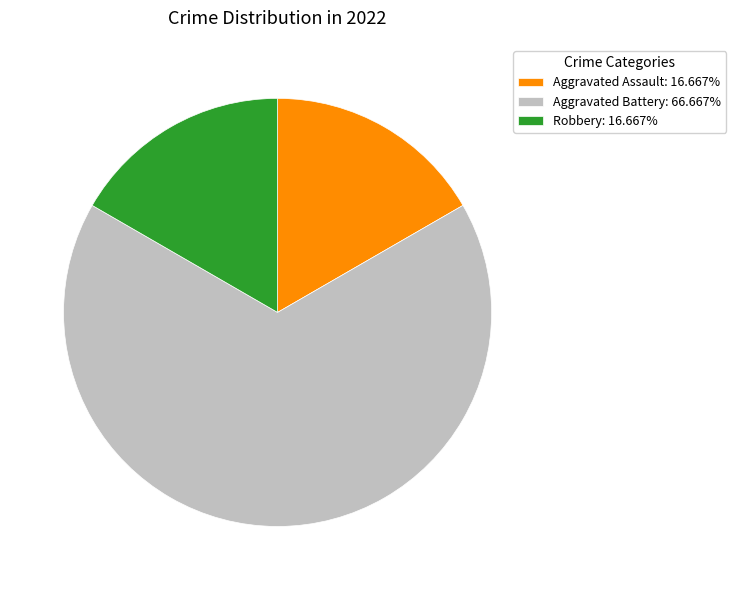

Count the number of slices in the pie.

3